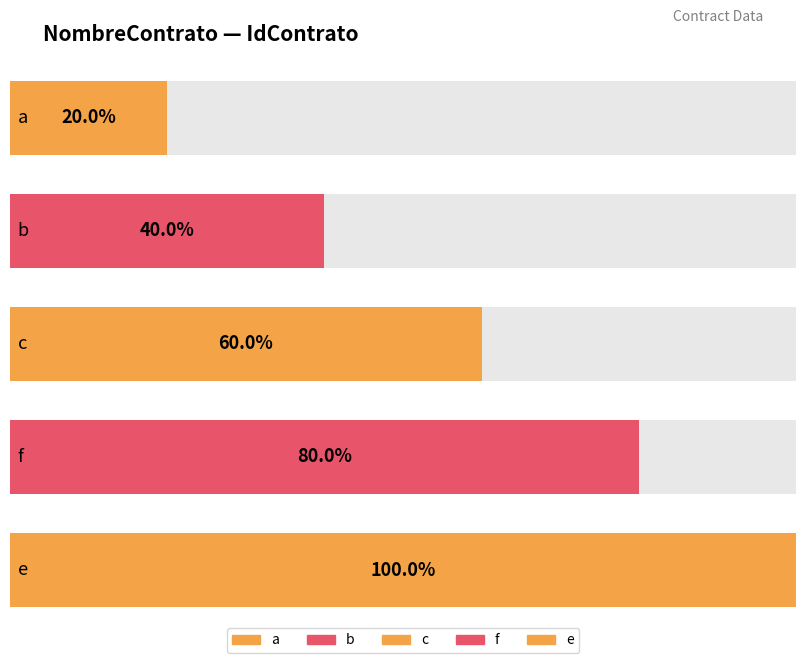

At which category does the chart reach its peak across all series?

e